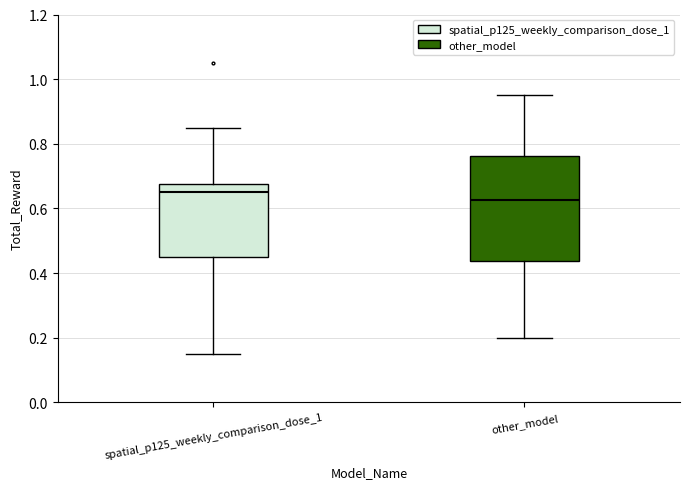

Which box has the highest median line?

spatial_p125_weekly_comparison_dose_1